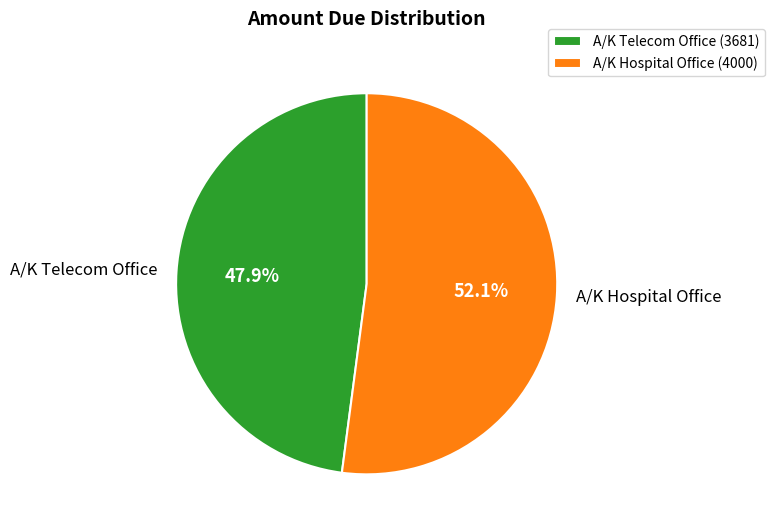

To the nearest percent, what portion does A/K Hospital Office represent?

52%